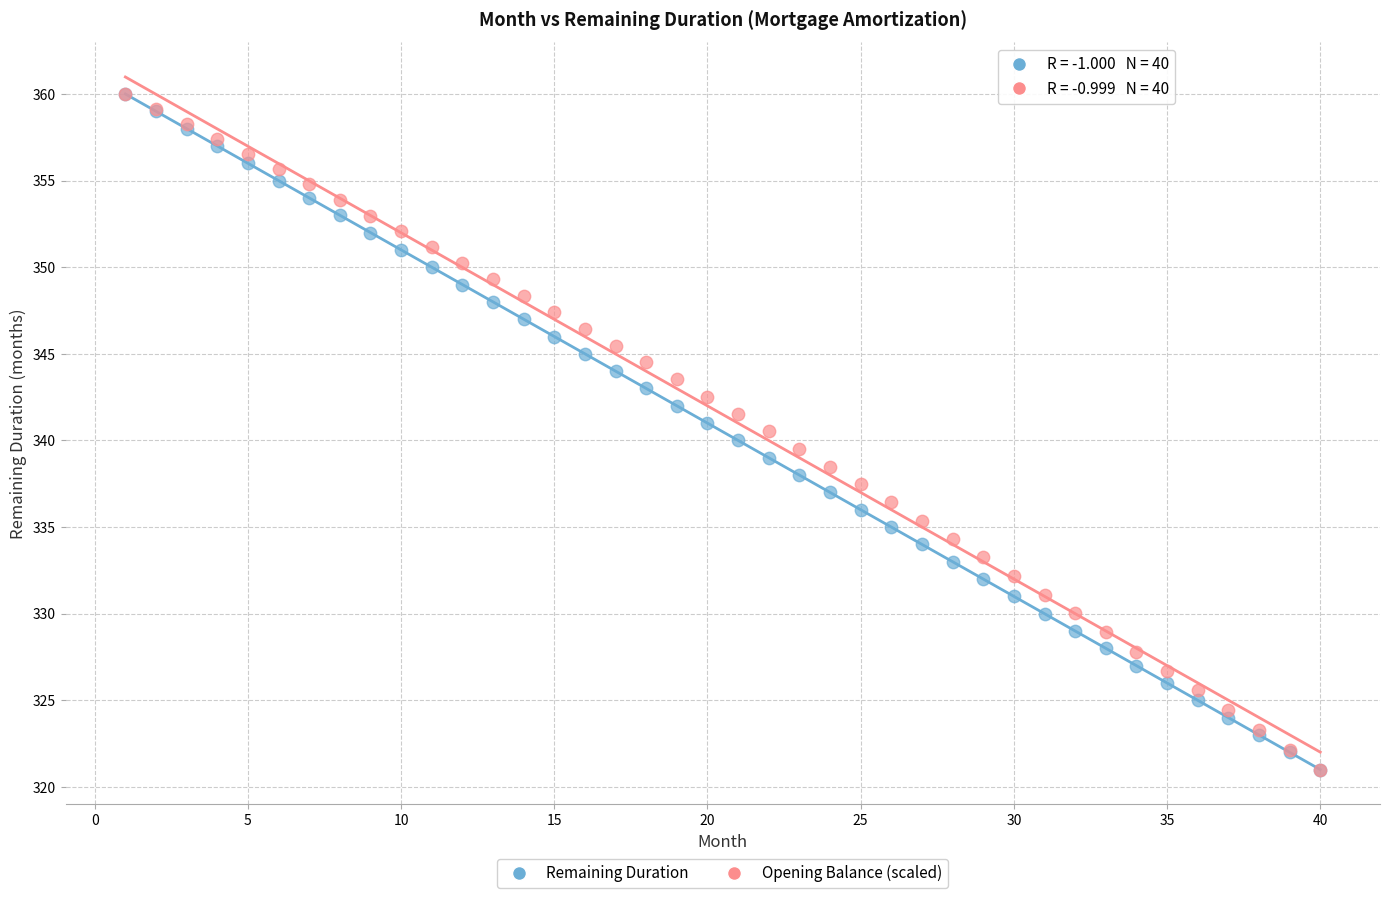

What are all the series names shown in the legend?

Remaining Duration, Opening Balance (scaled)